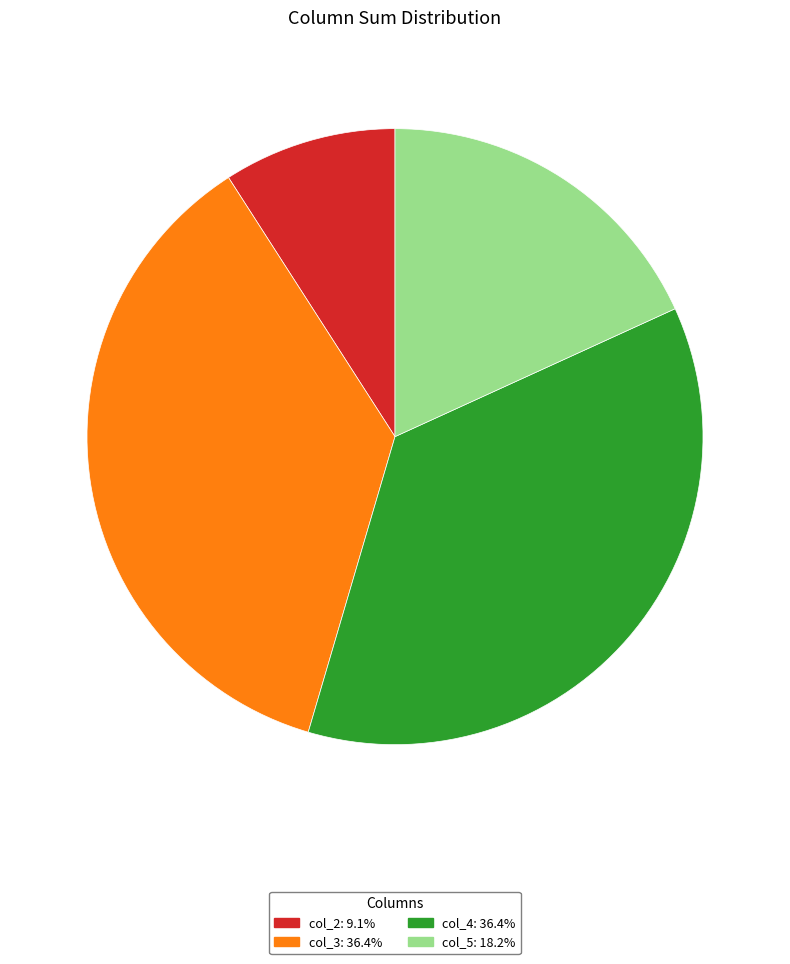

Is there a majority slice in this chart?

No